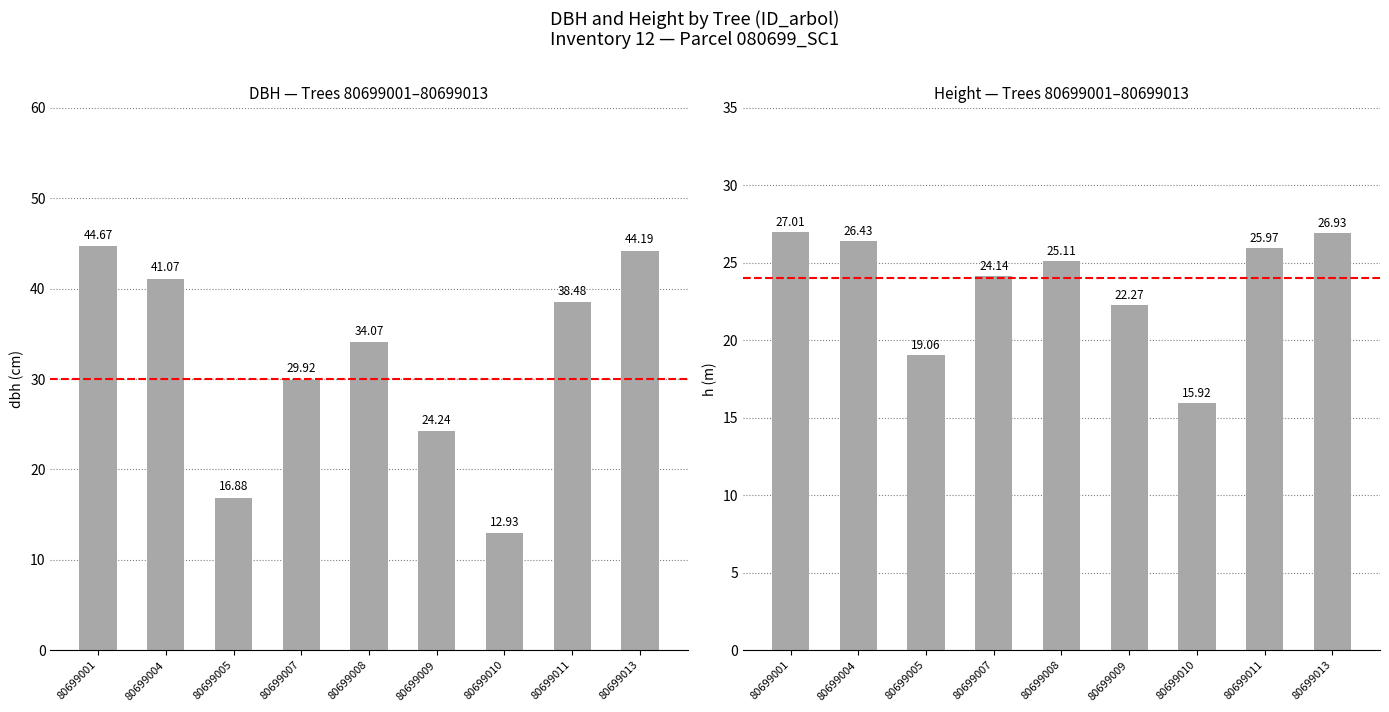

How many groups of bars are there?

9